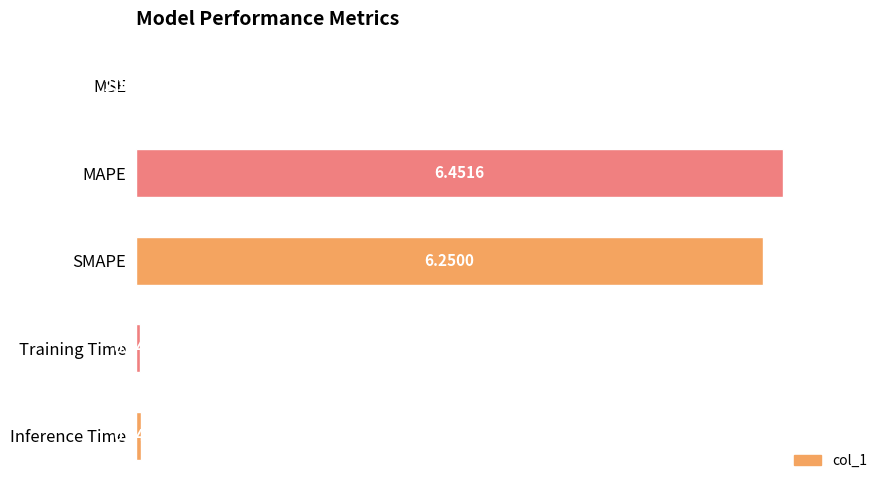

Which has a higher value, MAPE or Training Time?

MAPE